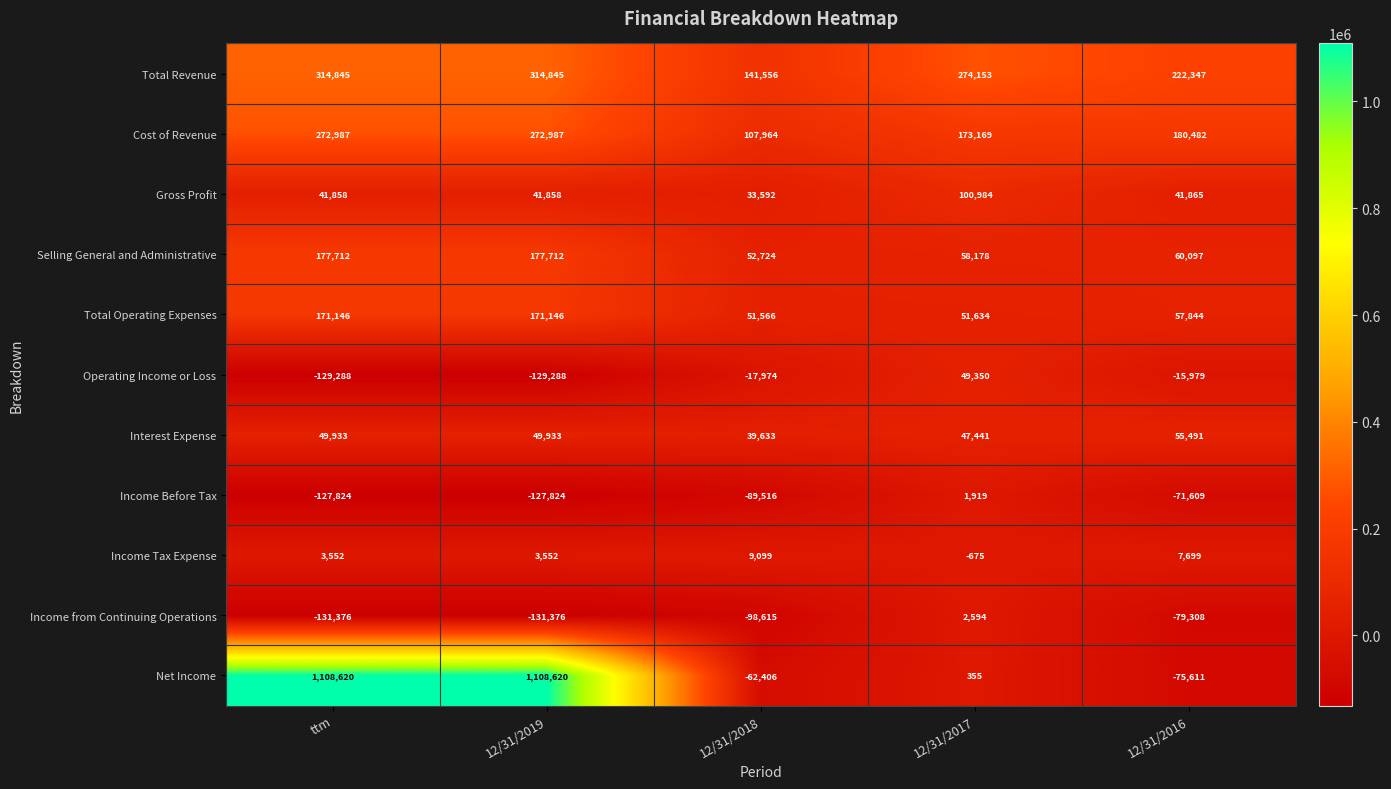

What is the maximum value shown in the chart?

1108620